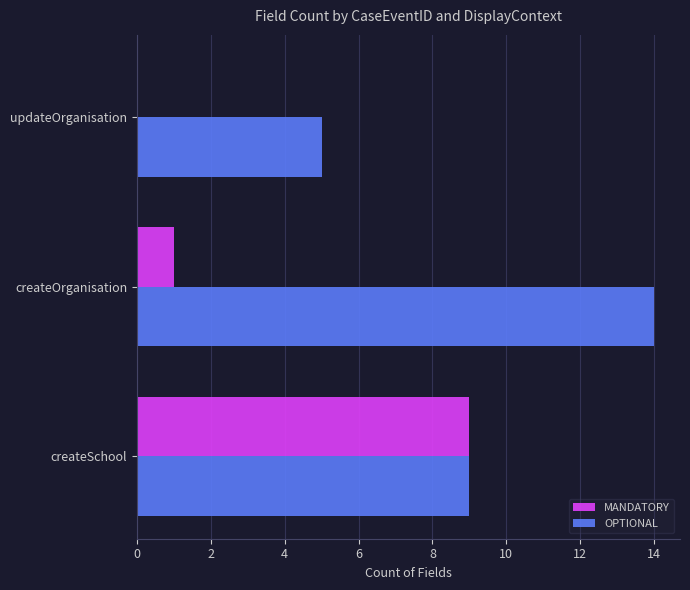

Is the value of MANDATORY at updateOrganisation greater than the value of OPTIONAL at createOrganisation?

No